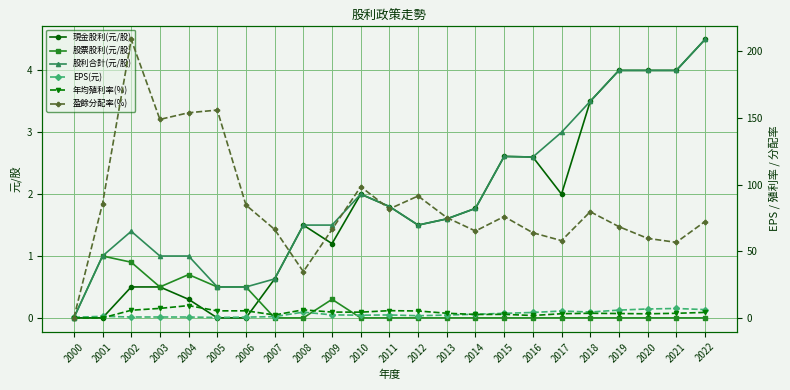

How many intersections are there between EPS(元) and 盈餘分配率(%)?

1